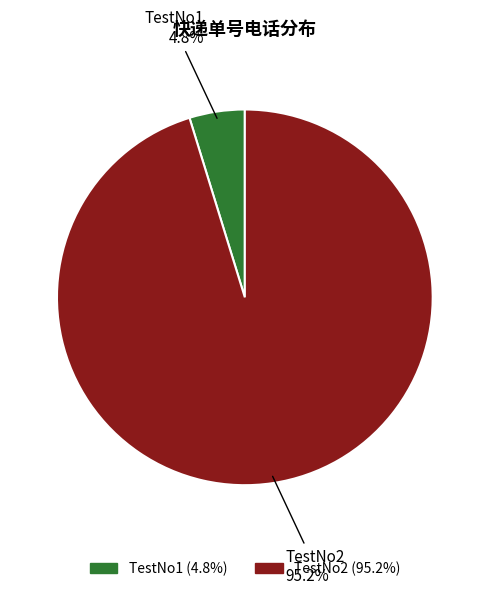

Is there a majority slice in this chart?

Yes